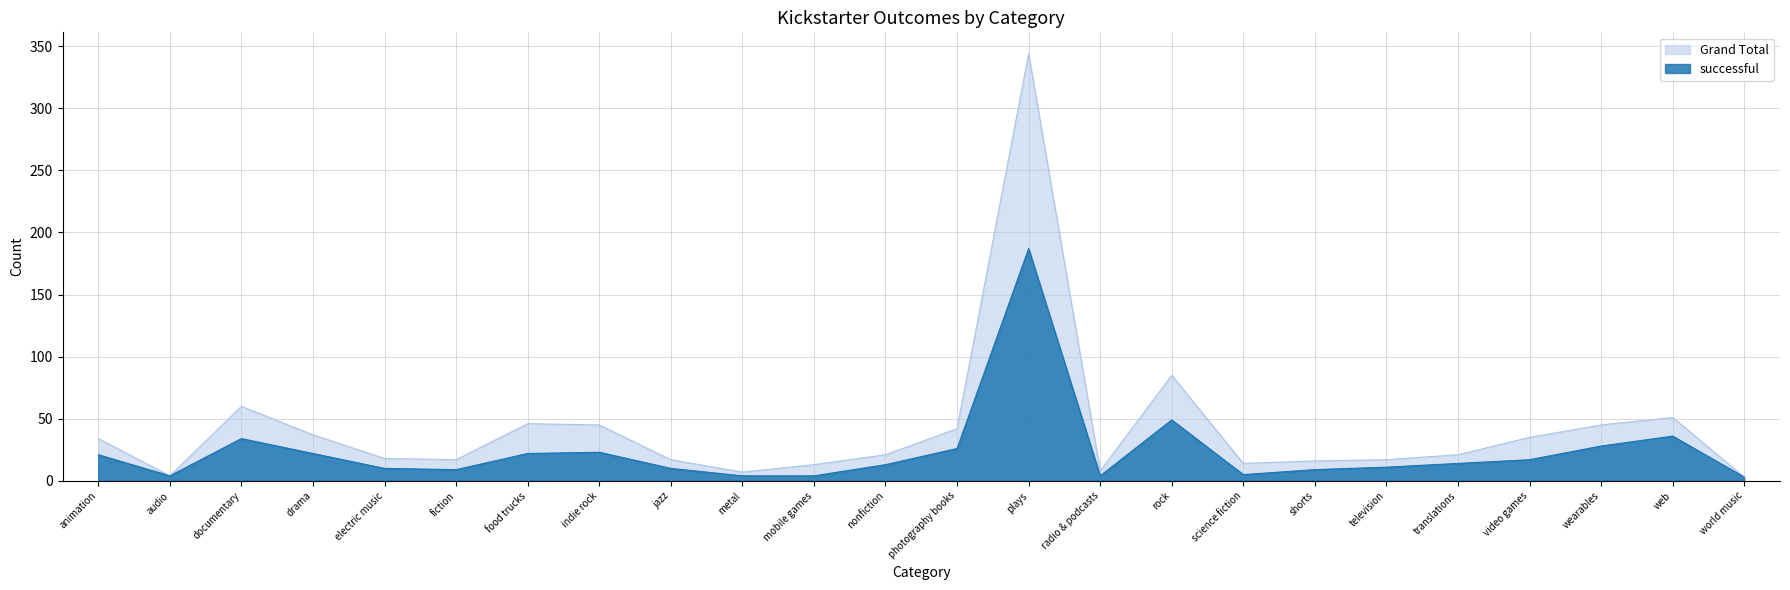

Rank the series at jazz from highest to lowest value.

Grand Total, successful